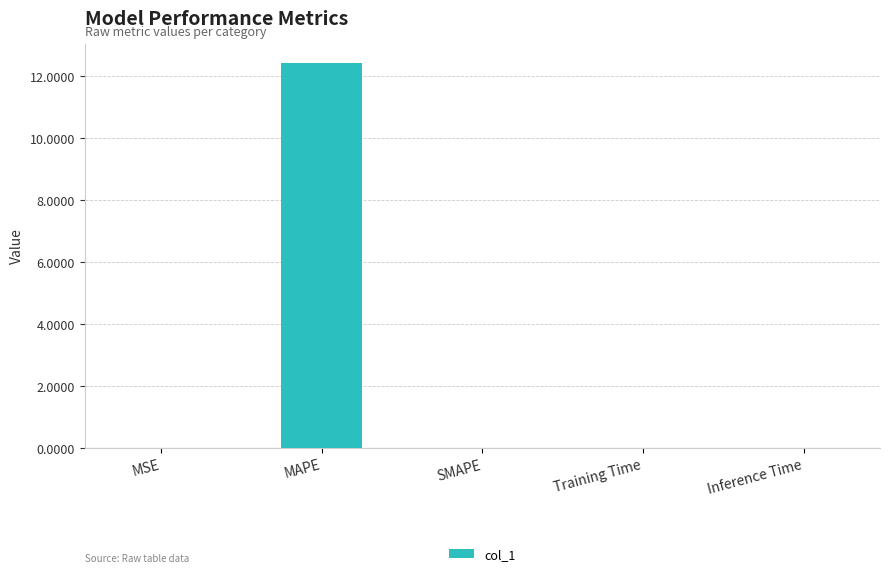

At which category does the chart reach its peak across all series?

MAPE